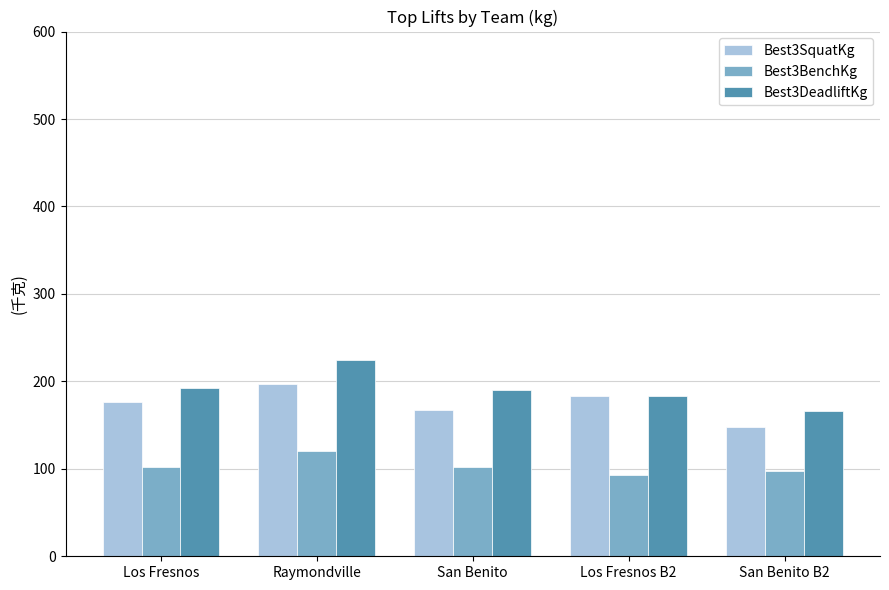

How many data points does each series have?

5